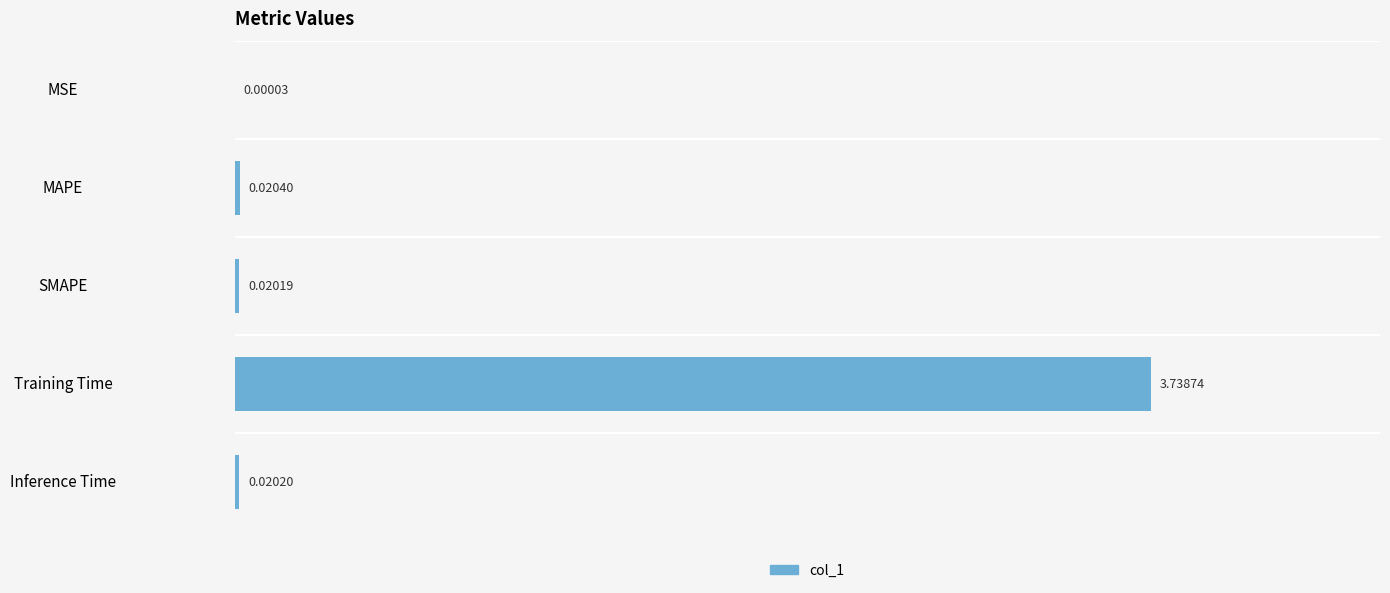

Between Training Time and SMAPE, which is larger?

Training Time